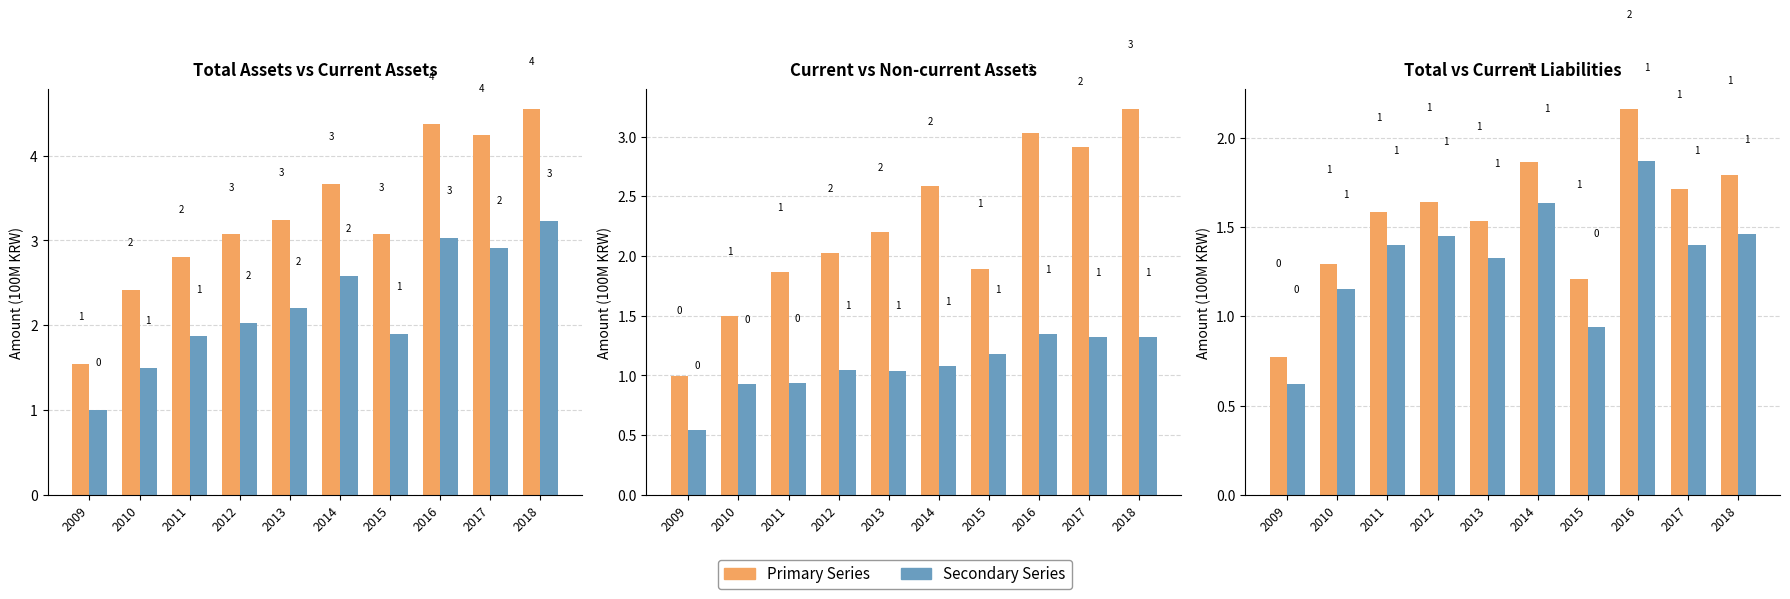

What is the minimum value shown in the chart?

0.5